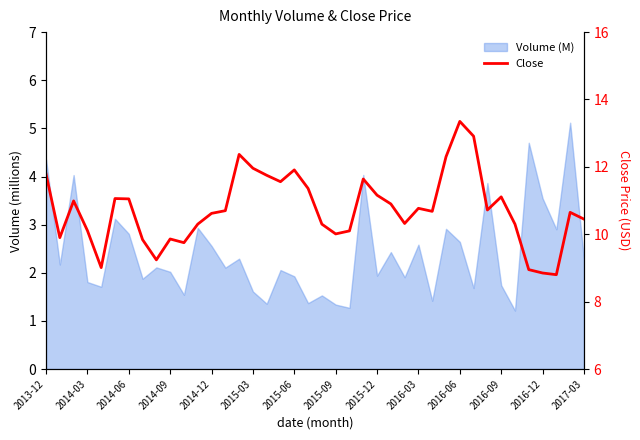

What value does the data have at 34?

10.3